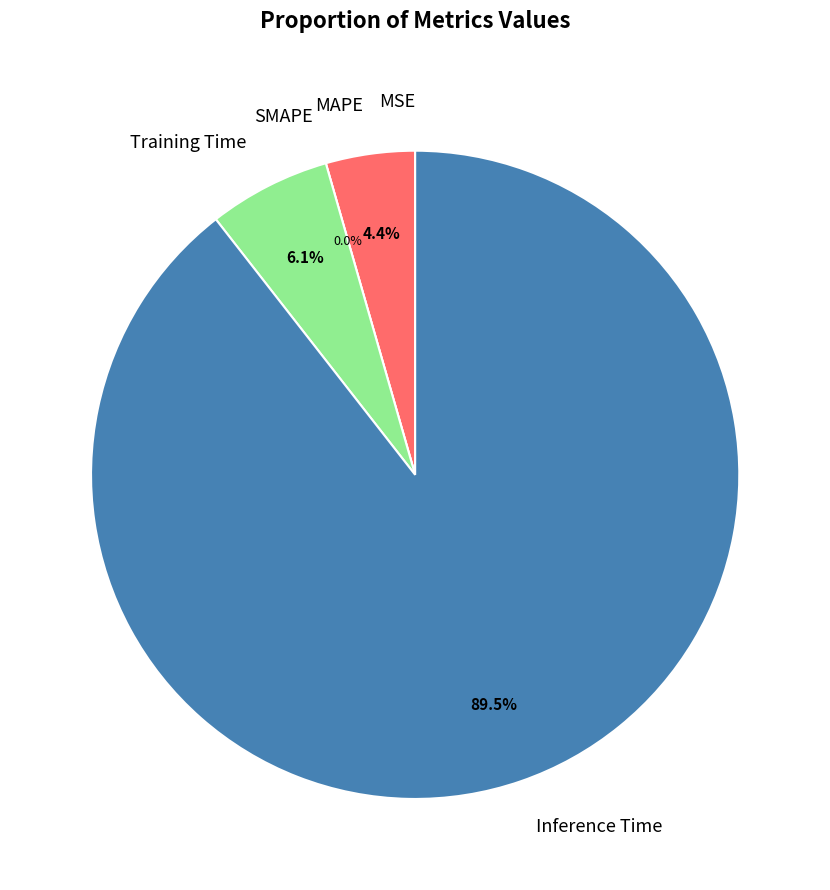

To the nearest percent, what percentage of the pie is Inference Time?

89%